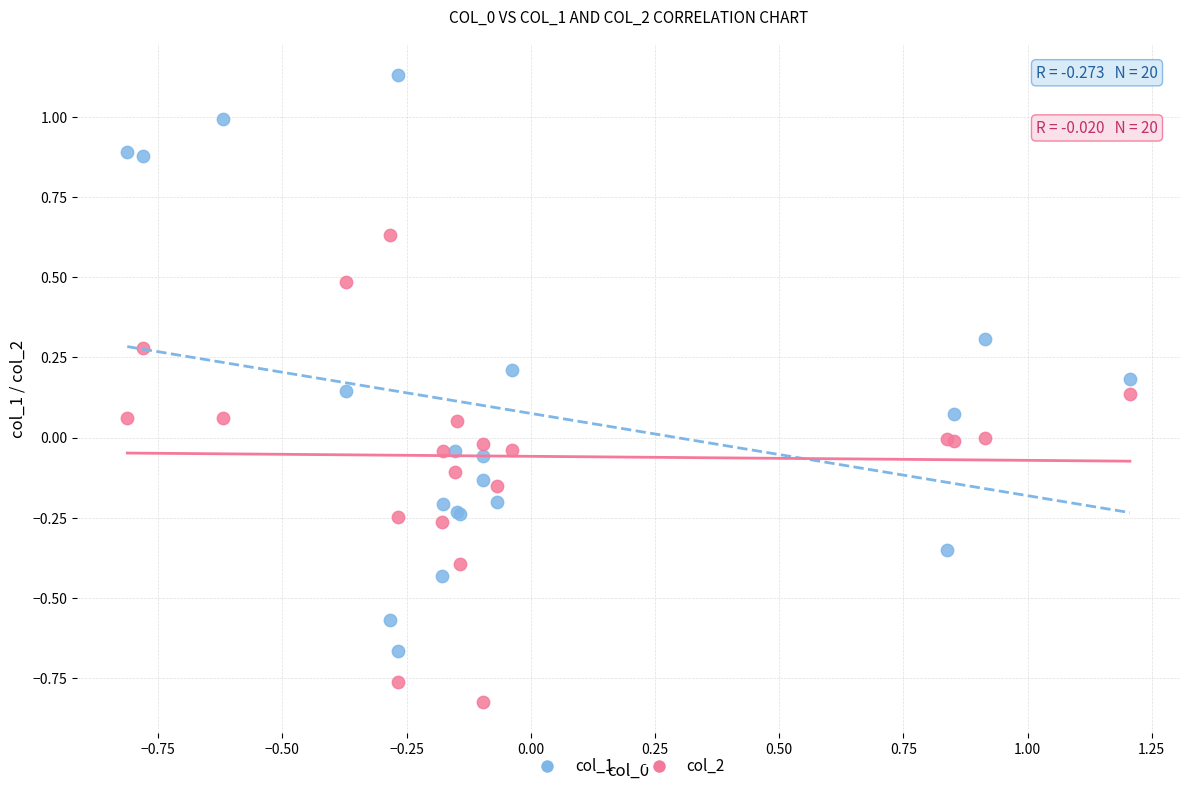

Which series contains the lowest Y value?

col_2